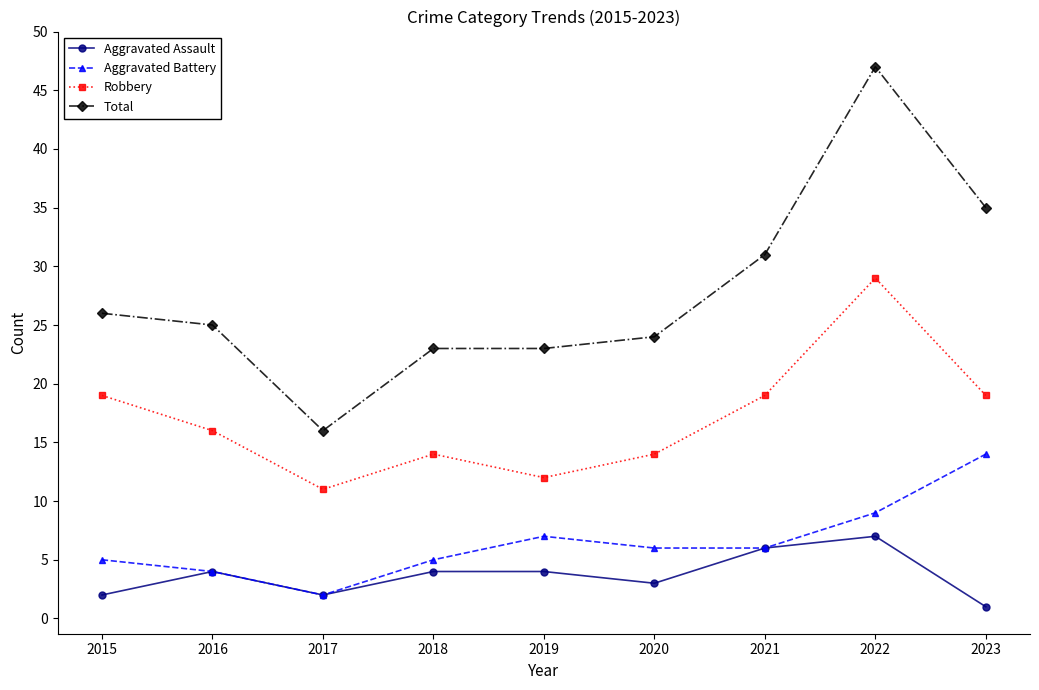

In Robbery, how many points are lower than both neighbors (excluding endpoints)?

2